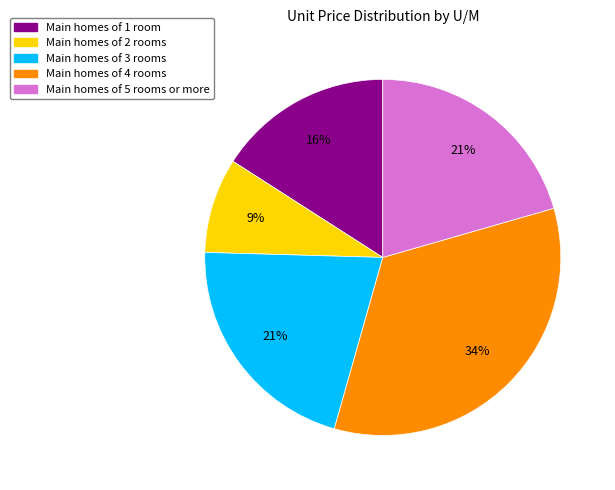

To the nearest percent, what is the difference between the largest and smallest slice percentages?

25%